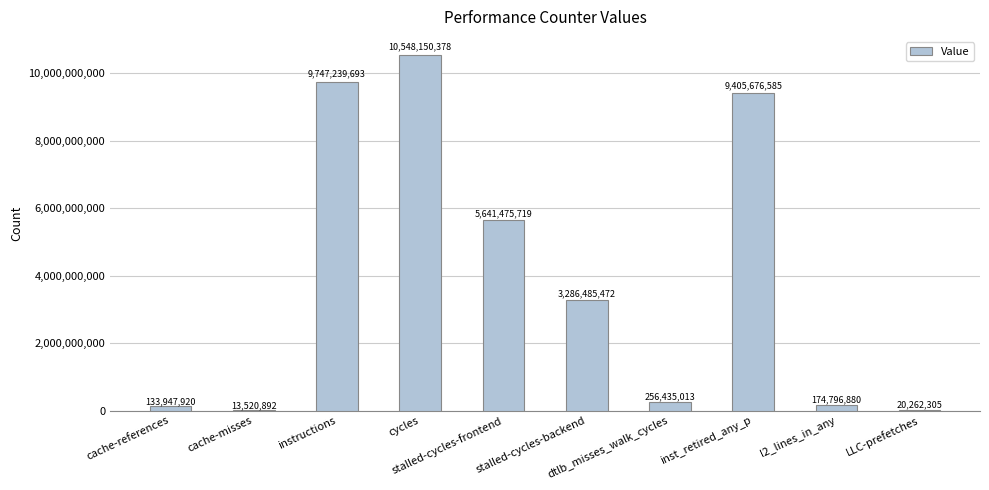

What is the sum of all values?

39227990857